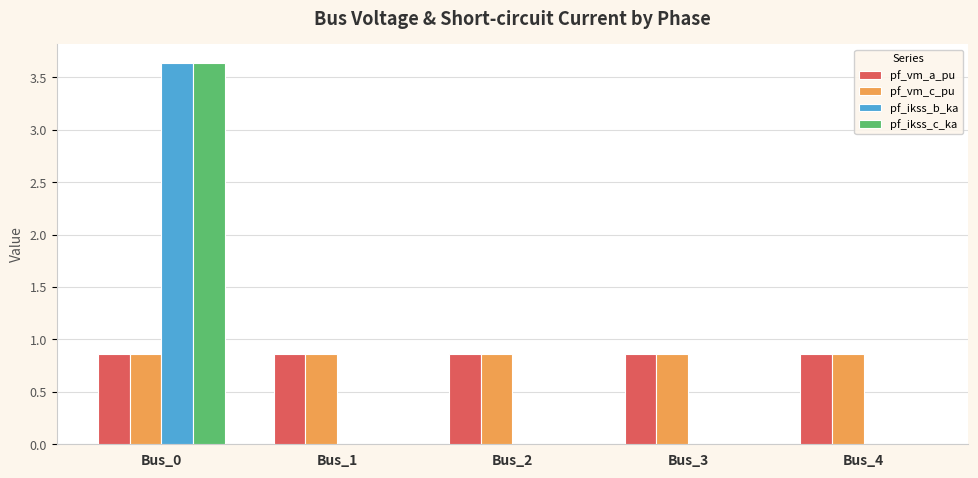

What is the sum of all pf_vm_c_pu values?

4.3